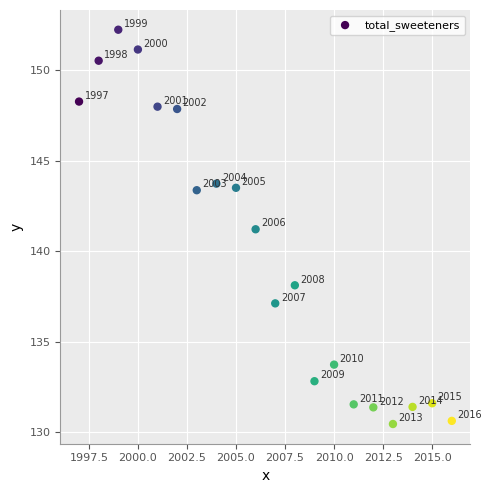

What Y value in the scatter plot is closest to 141?

141.2